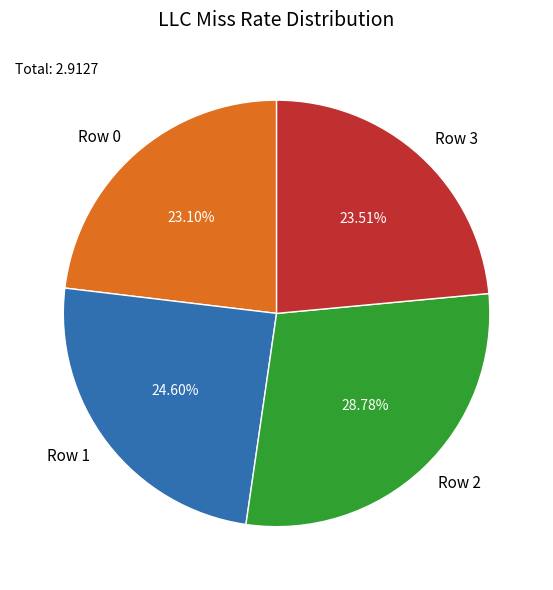

To the nearest percent, what is the combined percentage of Row 3 and Row 1?

48%